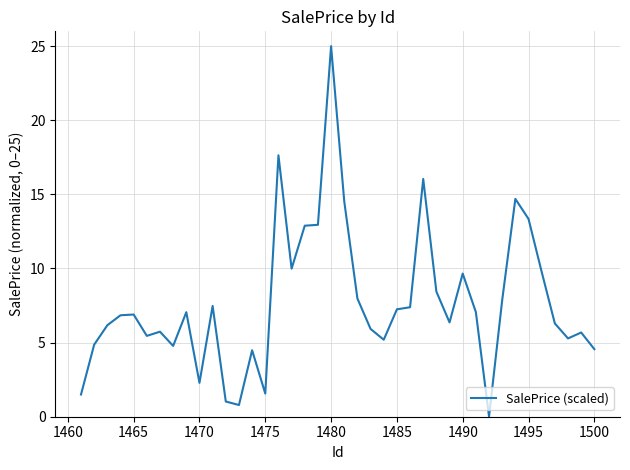

True or false: the data has more than 1 interior local peaks.

True